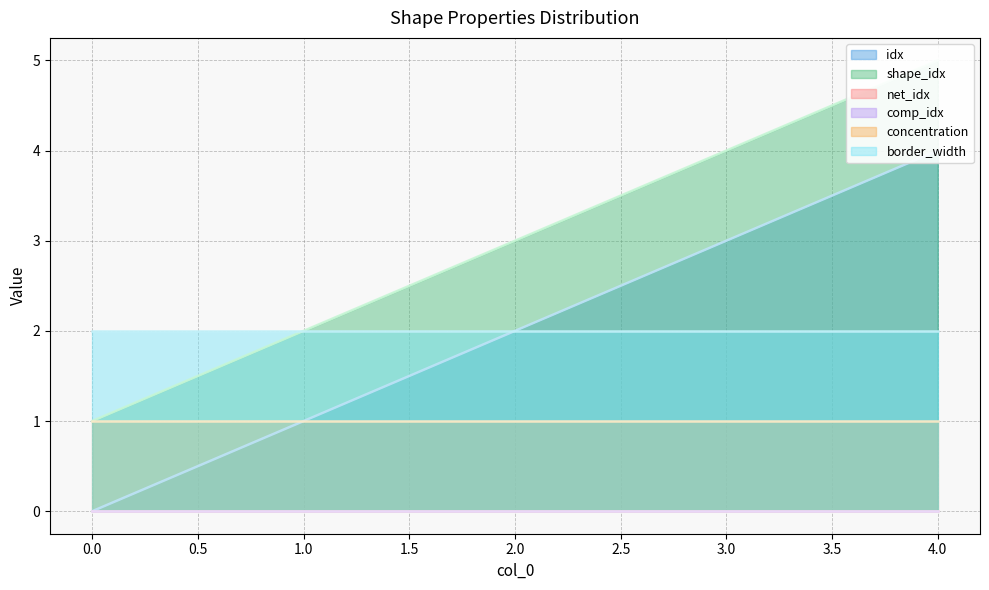

Reading right to left, extract all data points from this chart.

idx: 4	3	2	1	0
shape_idx: 5	4	3	2	1
net_idx: 0	0	0	0	0
comp_idx: 0	0	0	0	0
concentration: 1	1	1	1	1
border_width: 2	2	2	2	2